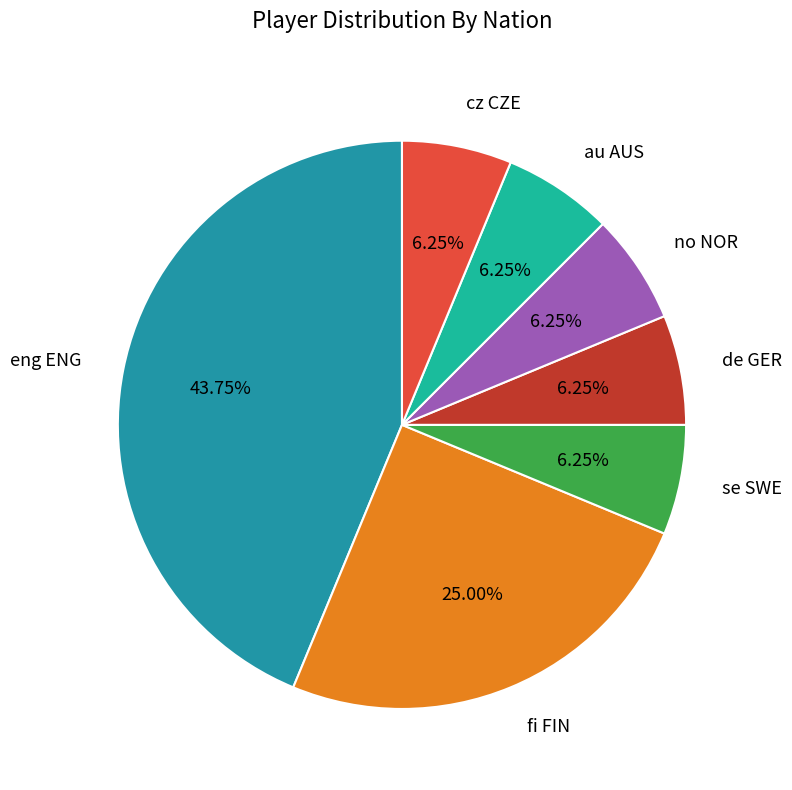

Count the number of slices in the pie.

7